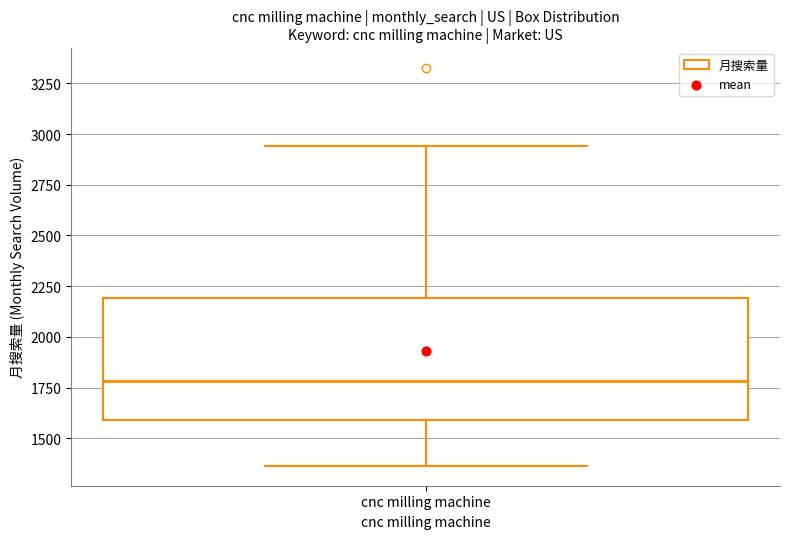

Transcribe this box plot: give where the median line is, the range the box spans, and where the two whiskers end, as read against the y-axis. The values are not printed on the chart, so give them approximately, as read against the axis.

median 1800, box 1600 to 2200, whiskers 1350 to 2950